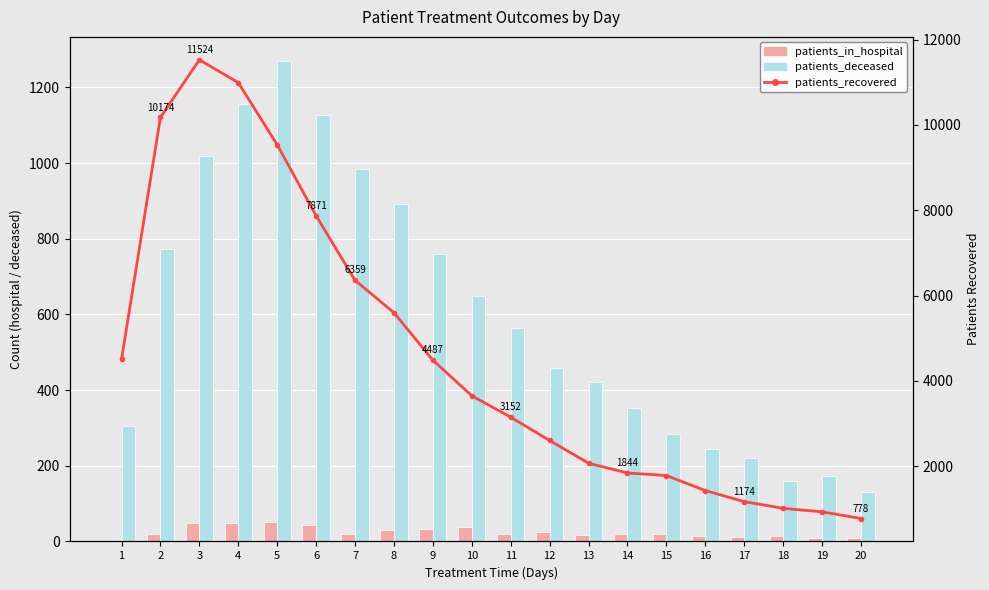

Are the bars grouped side by side (vs. stacked)?

Yes